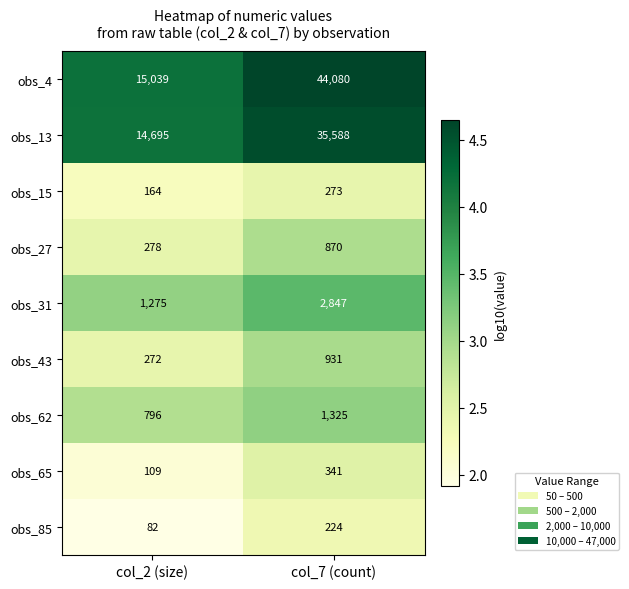

Is the value of obs_4 at col_7 (count) greater than the value of obs_85 at col_7 (count)?

Yes